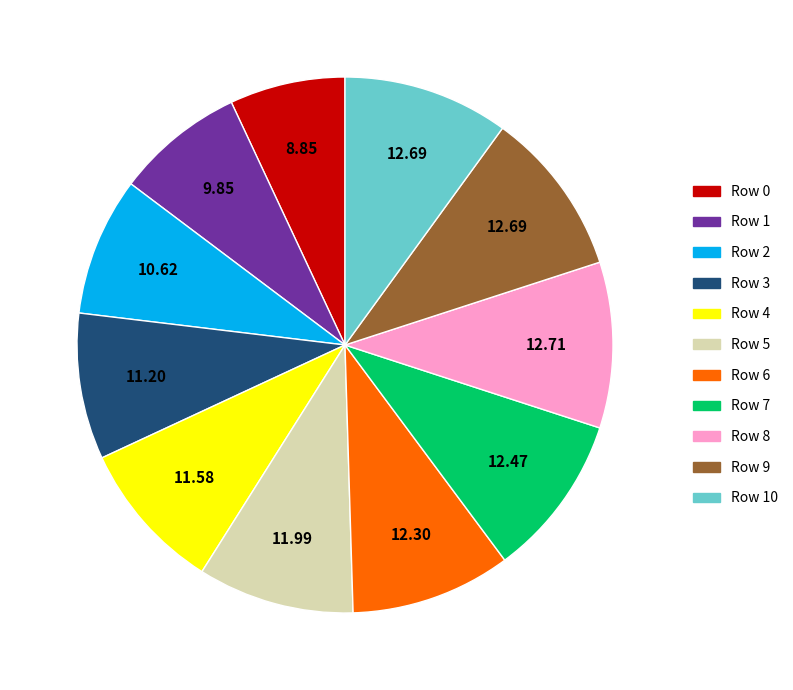

Is there a majority slice in this chart?

No